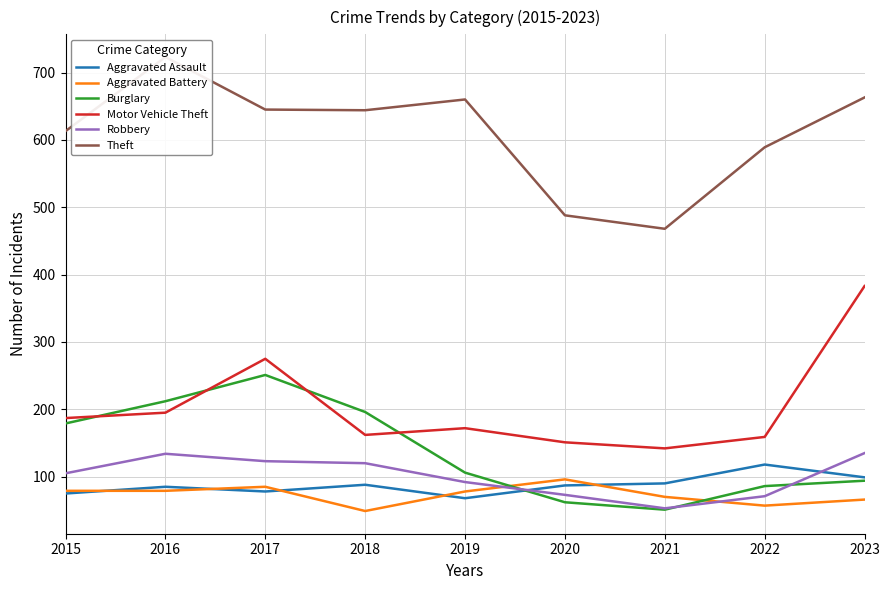

At which category is the sum across all series the highest?

2017